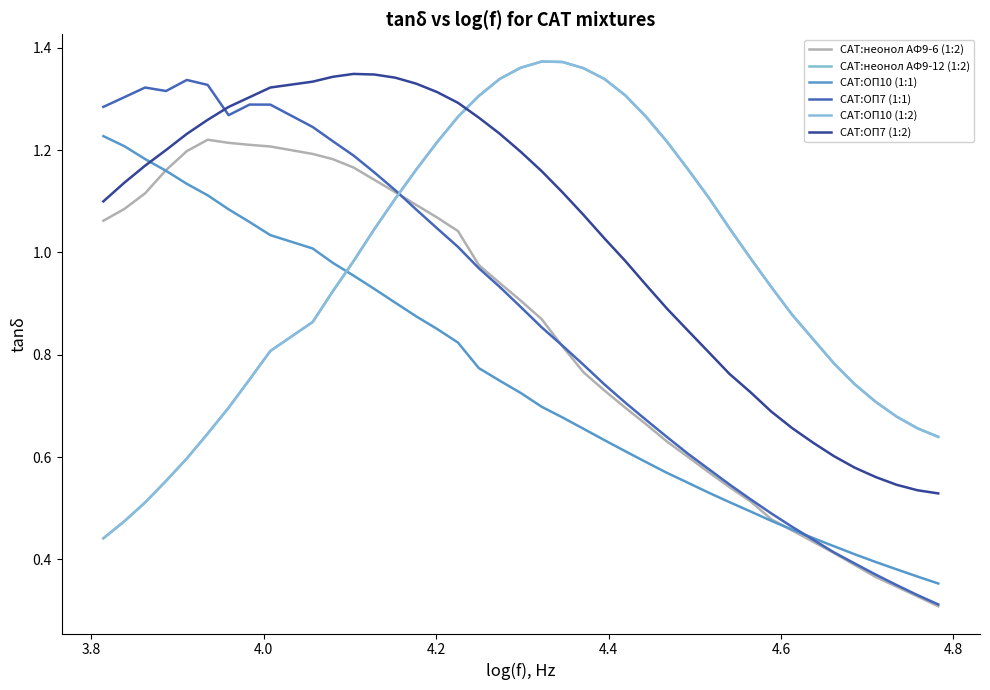

At how many categories does at least one series exceed 1?

30